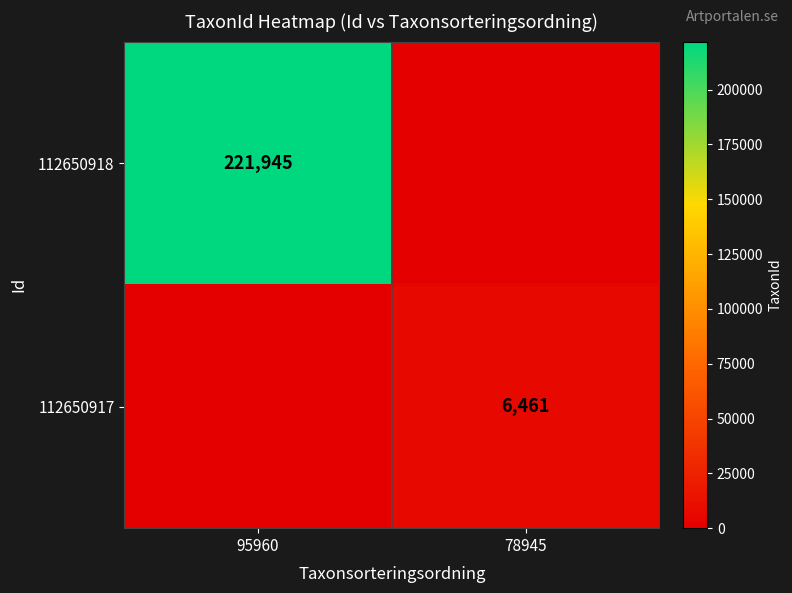

What is the total value across all series at 95960?

221945